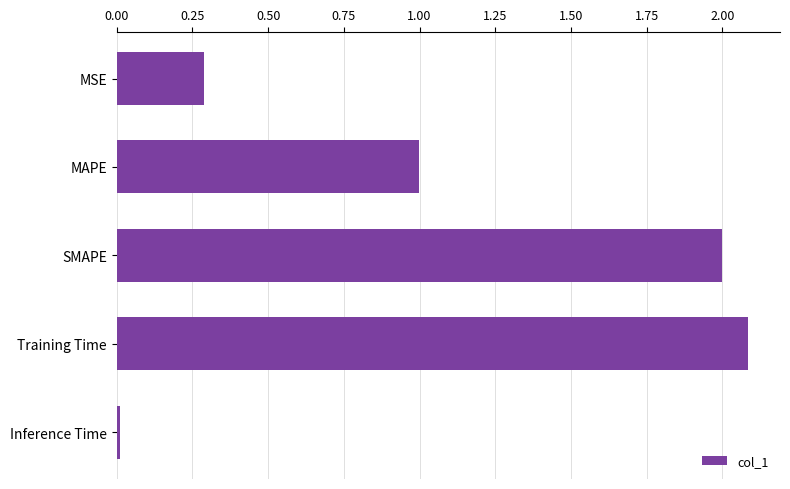

What is the difference between the maximum and second lowest values?

1.8